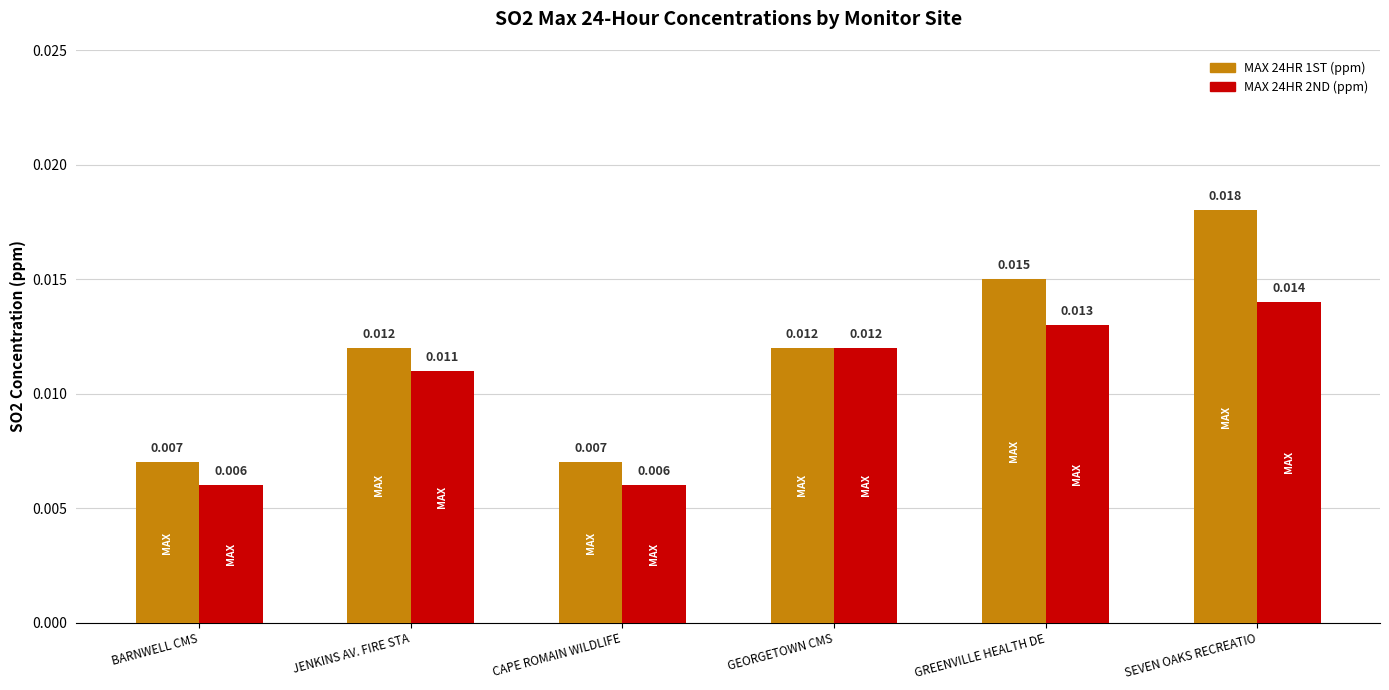

At which label does MAX 24HR 1ST (ppm) reach its peak?

SEVEN OAKS RECREATIO